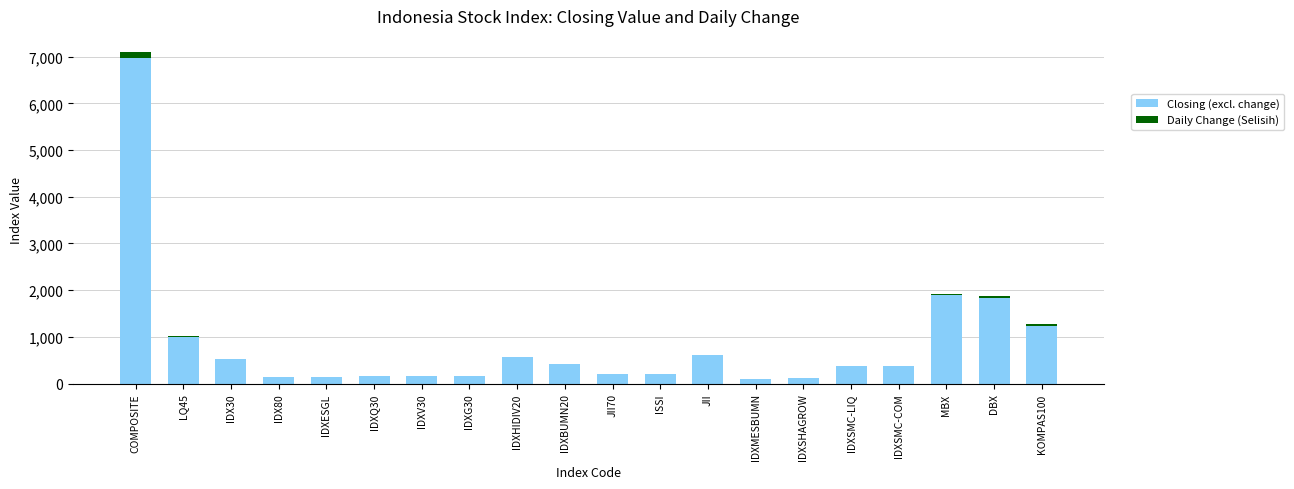

At which label does Closing (excl. change) reach its peak?

COMPOSITE